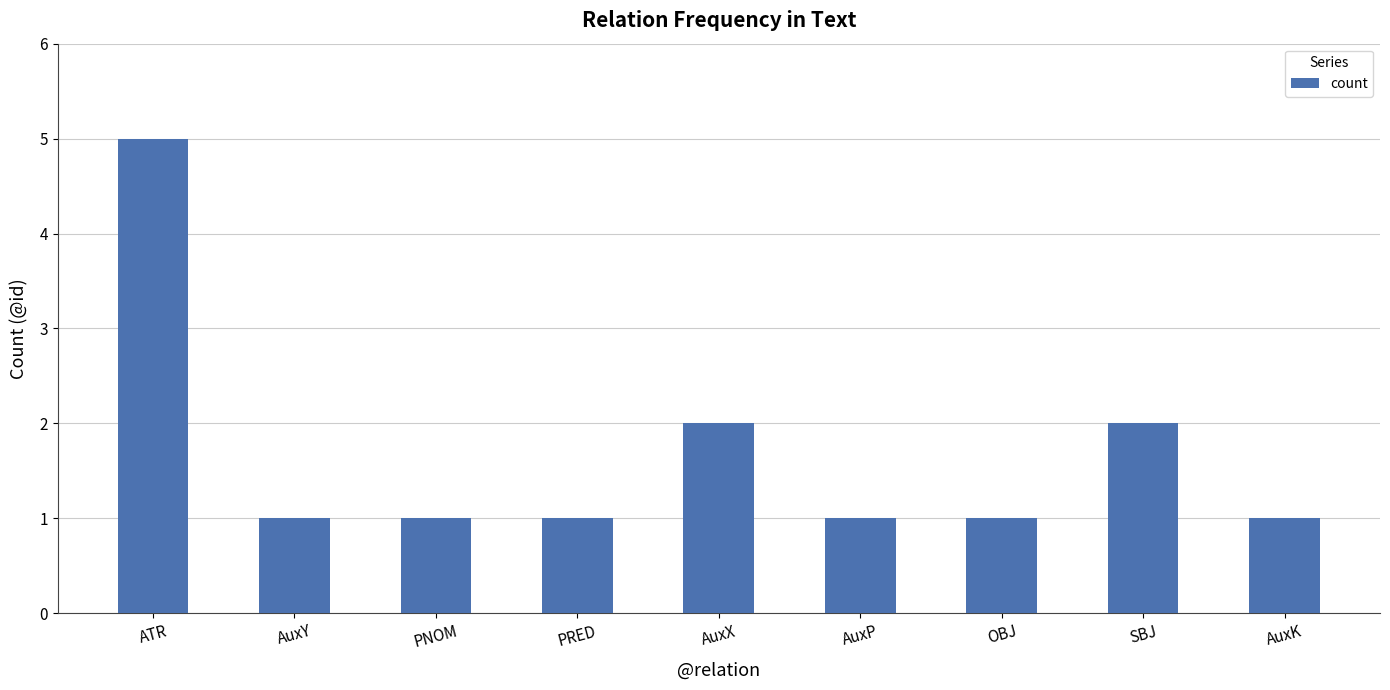

What is the change in value from PRED to SBJ?

+1